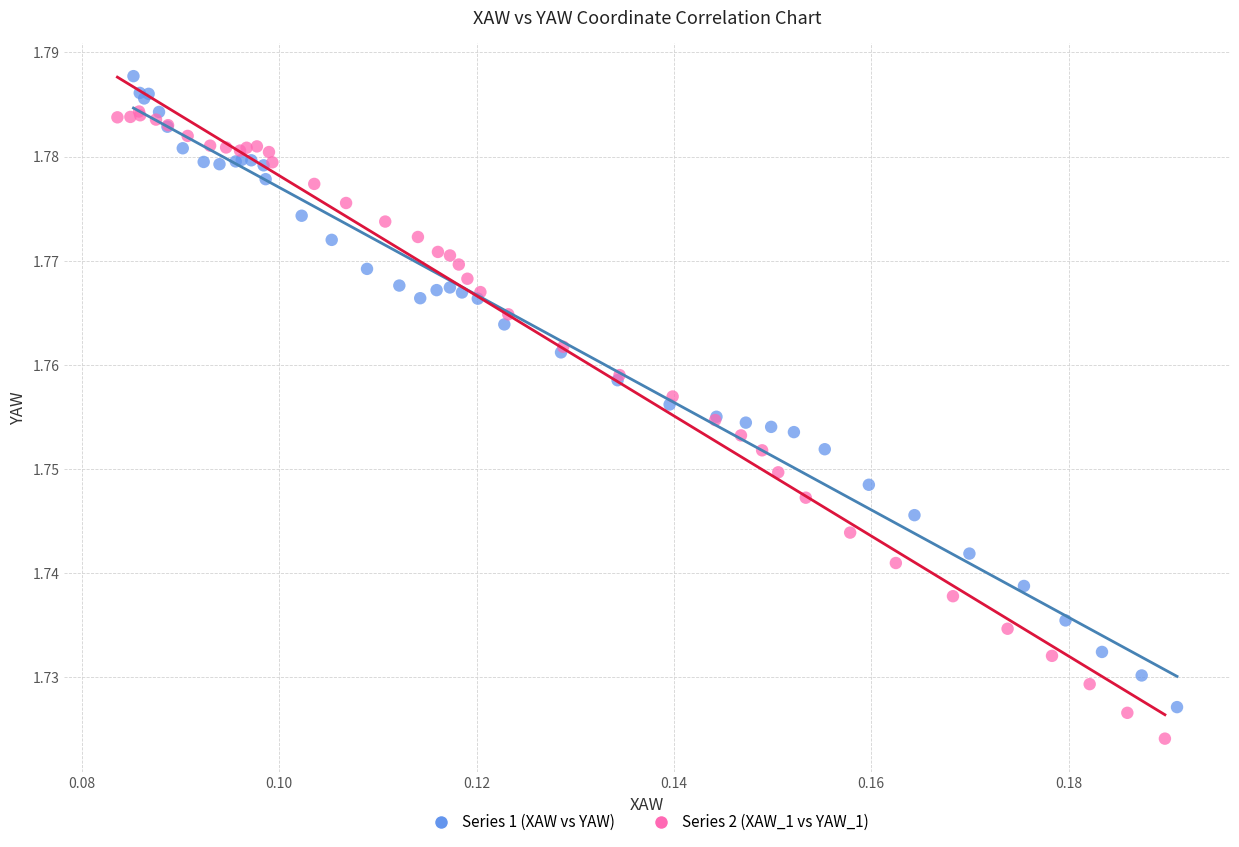

Which series reaches the minimum Y coordinate?

Series 2 (XAW_1 vs YAW_1)